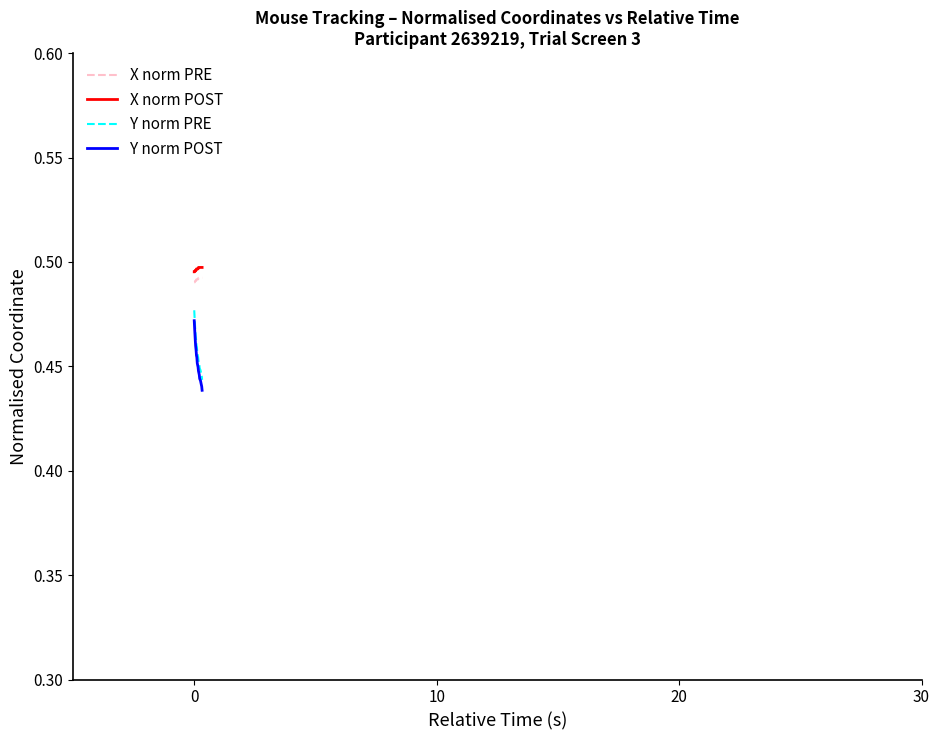

True or false: Y norm PRE and X norm PRE cross at least once.

False